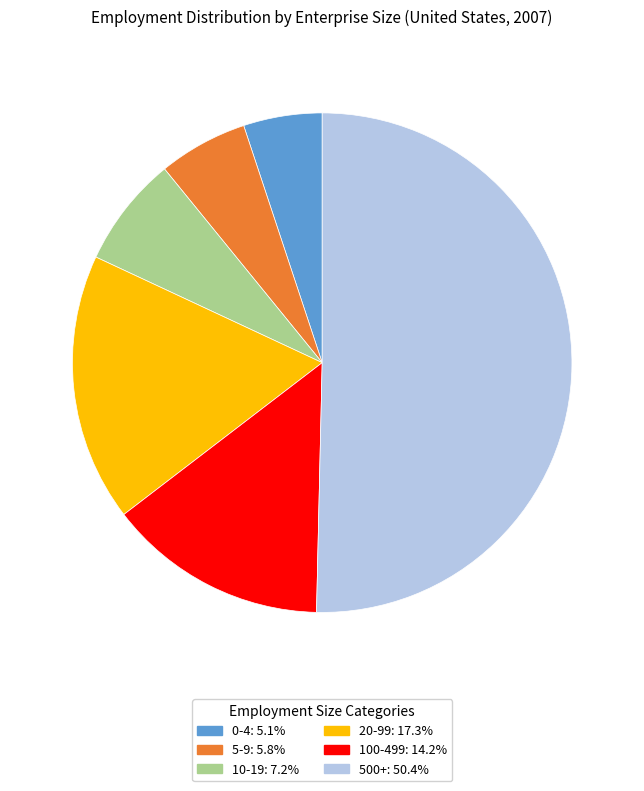

Is it true that 500+ is 50% of the pie?

True